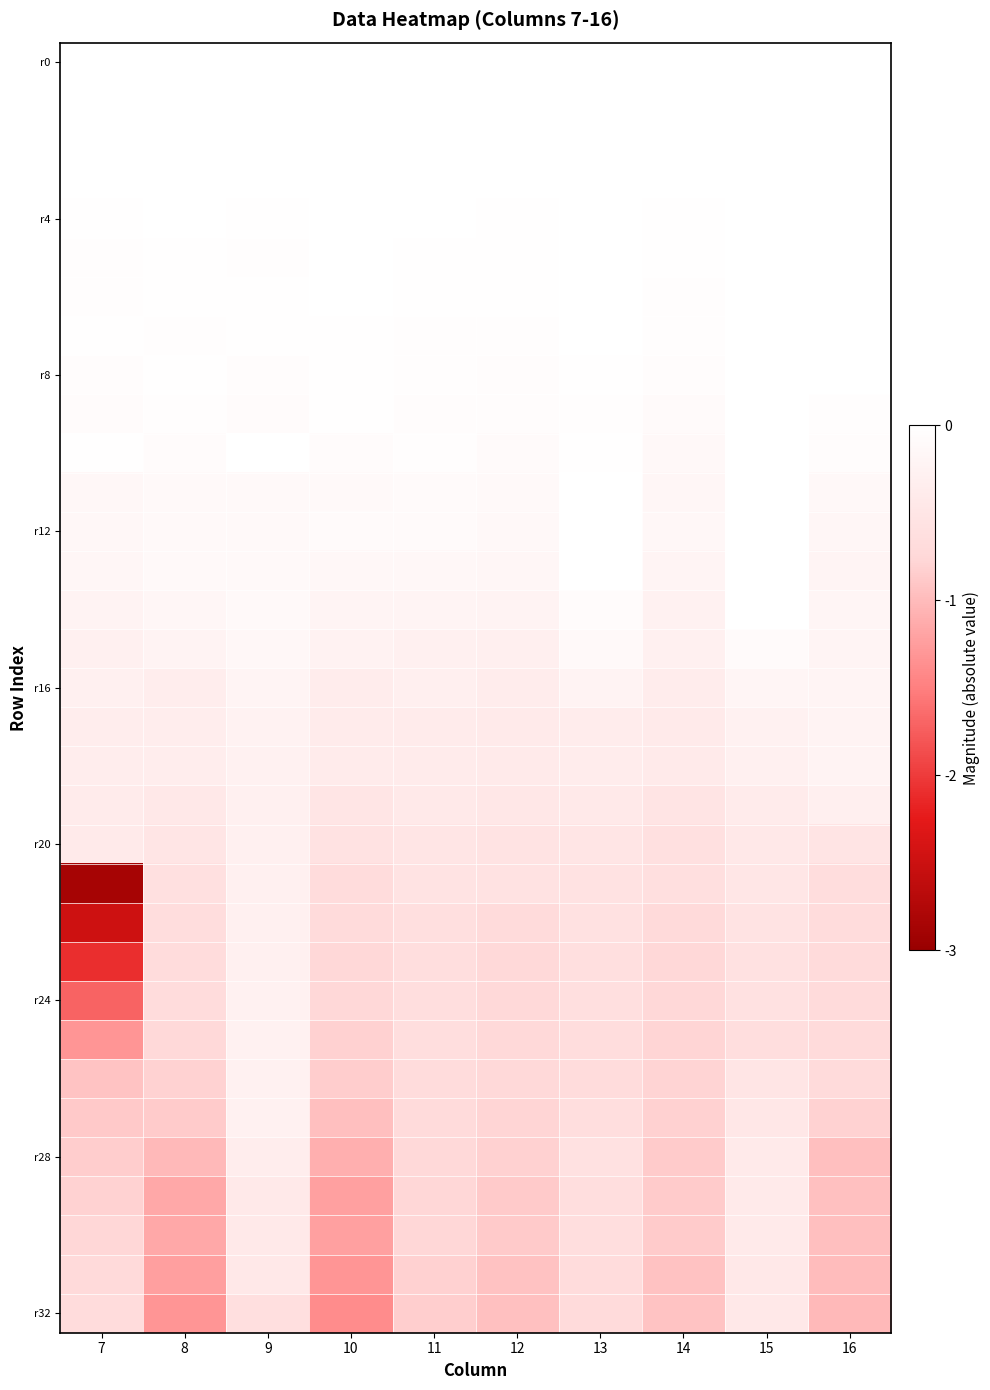

Which label corresponds to the largest value in the chart?

7